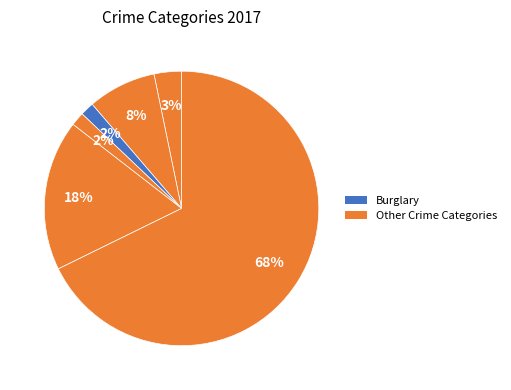

How many segments does this pie chart have?

6